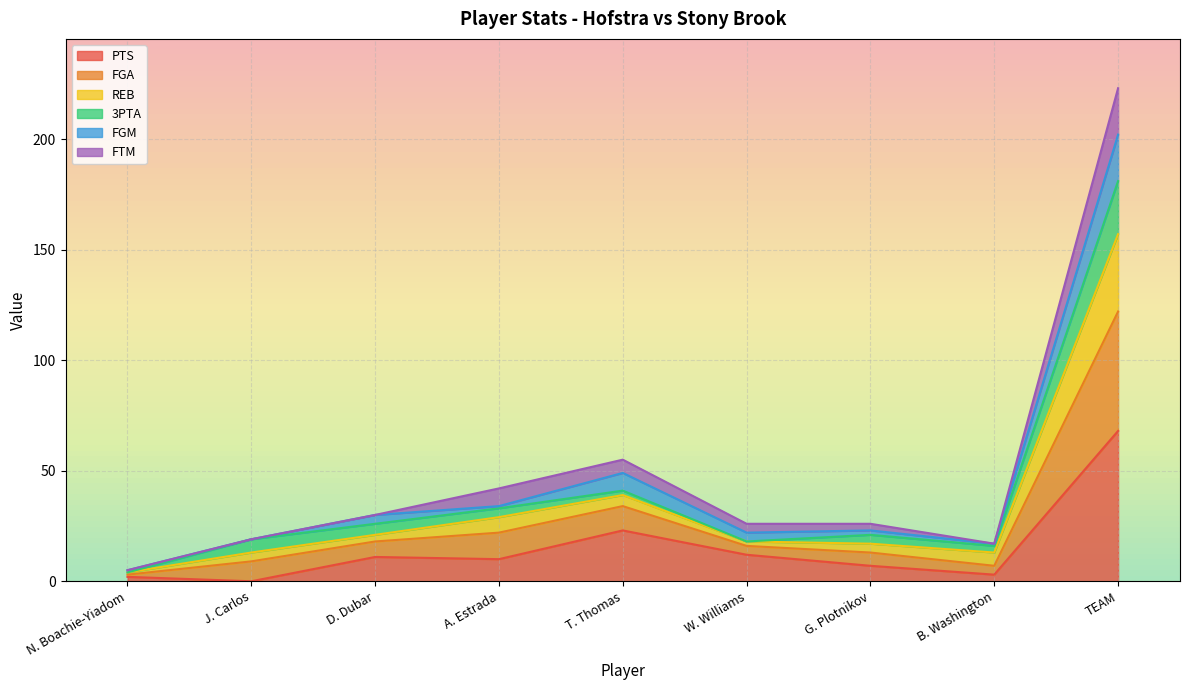

What is the difference between the maximum and minimum values in the PTS series?

68